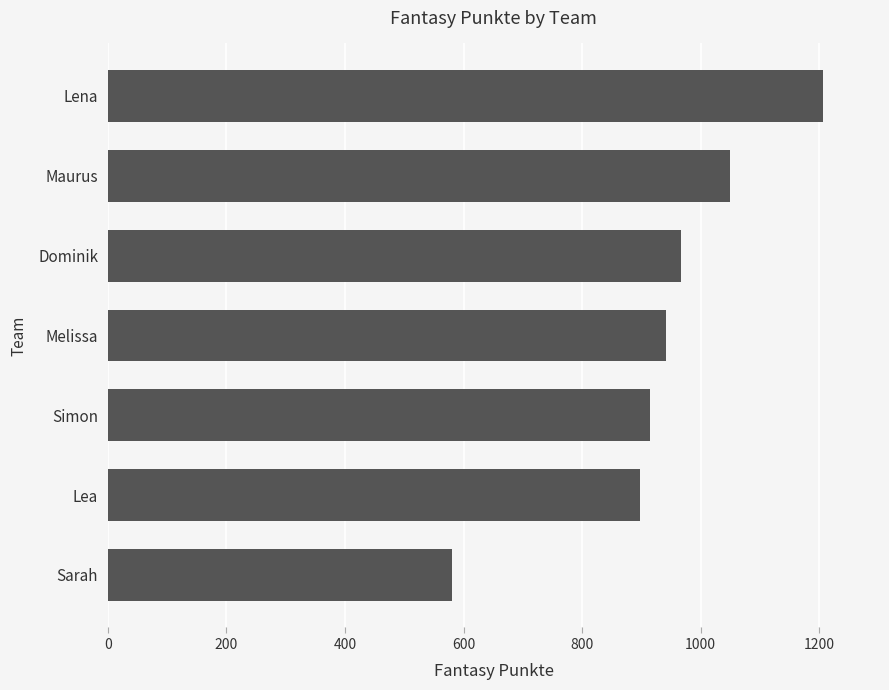

List the labels in order of value, smallest first.

Sarah, Lea, Simon, Melissa, Dominik, Maurus, Lena